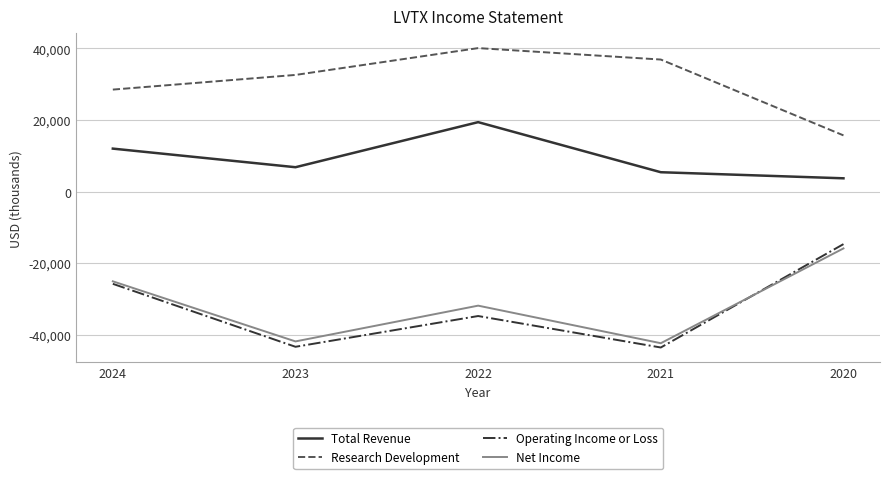

Which label corresponds to the largest value in the chart?

2022